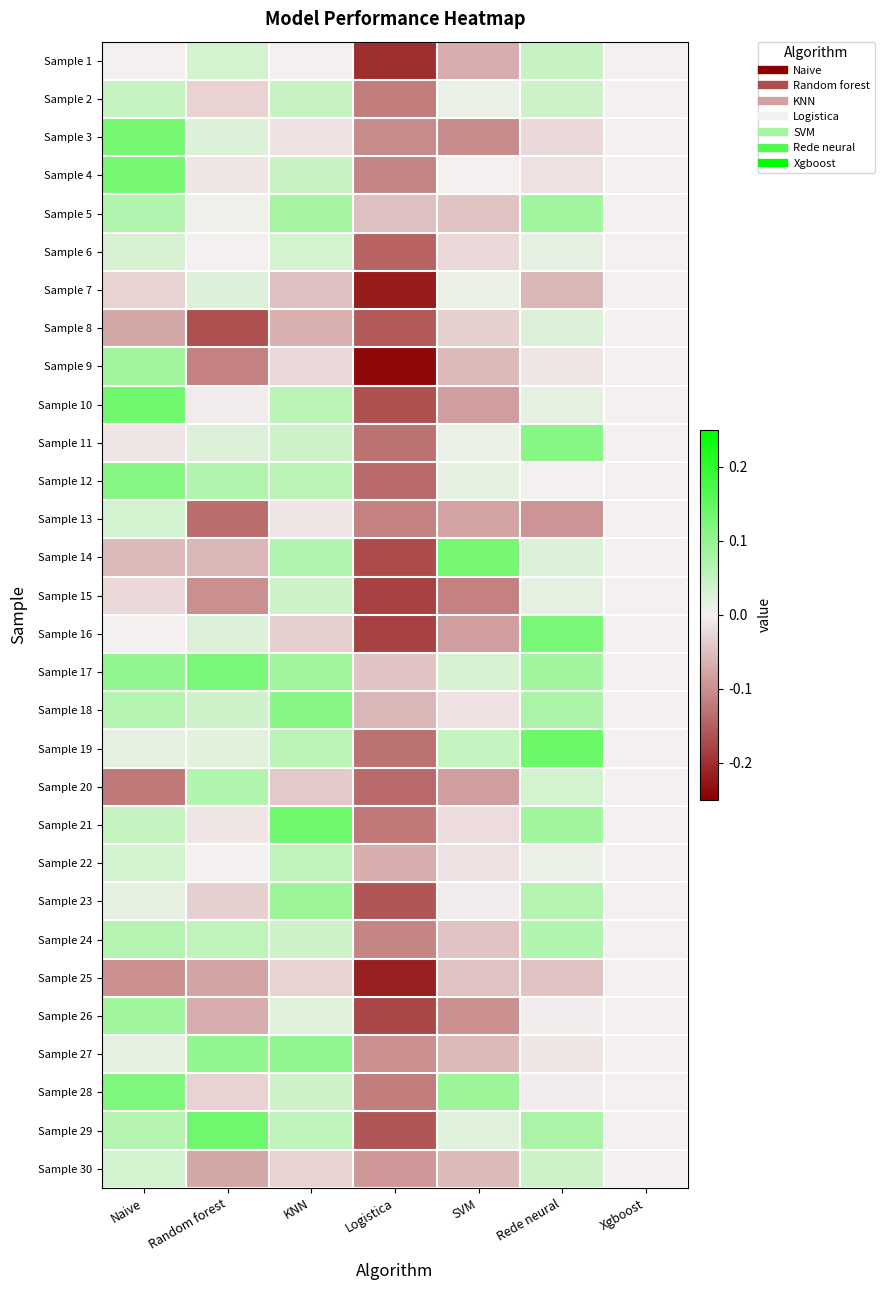

Which has a higher value, SVM or Logistica?

SVM